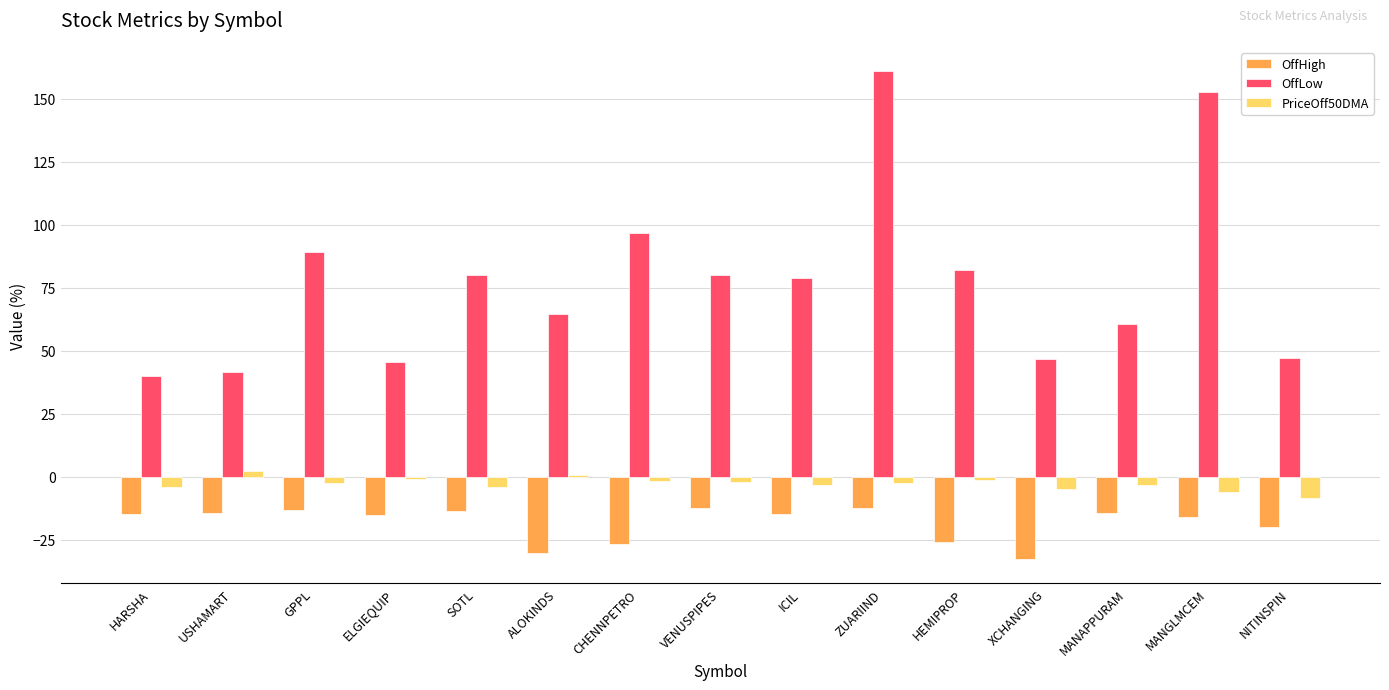

Which series changed the most between ICIL and ZUARIIND?

OffLow